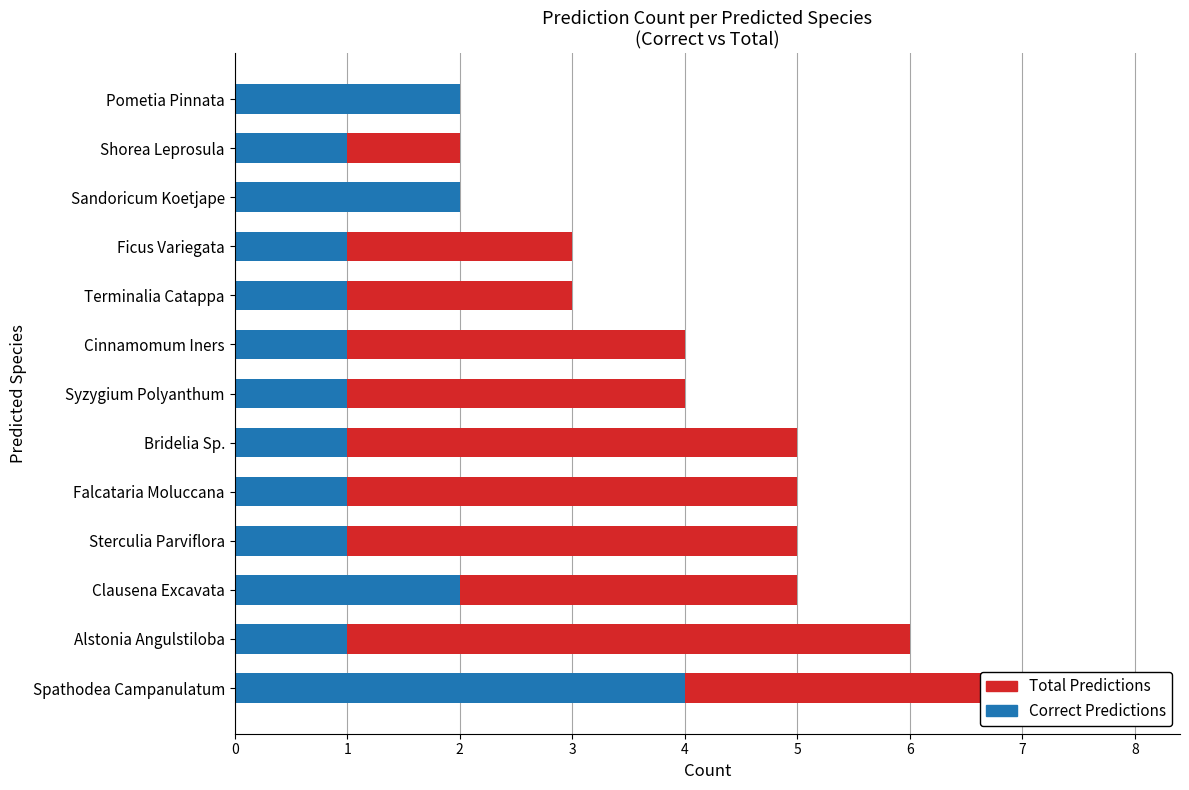

Is the value of Total Predictions at Sandoricum Koetjape greater than the value of Correct Predictions at Sterculia Parviflora?

Yes